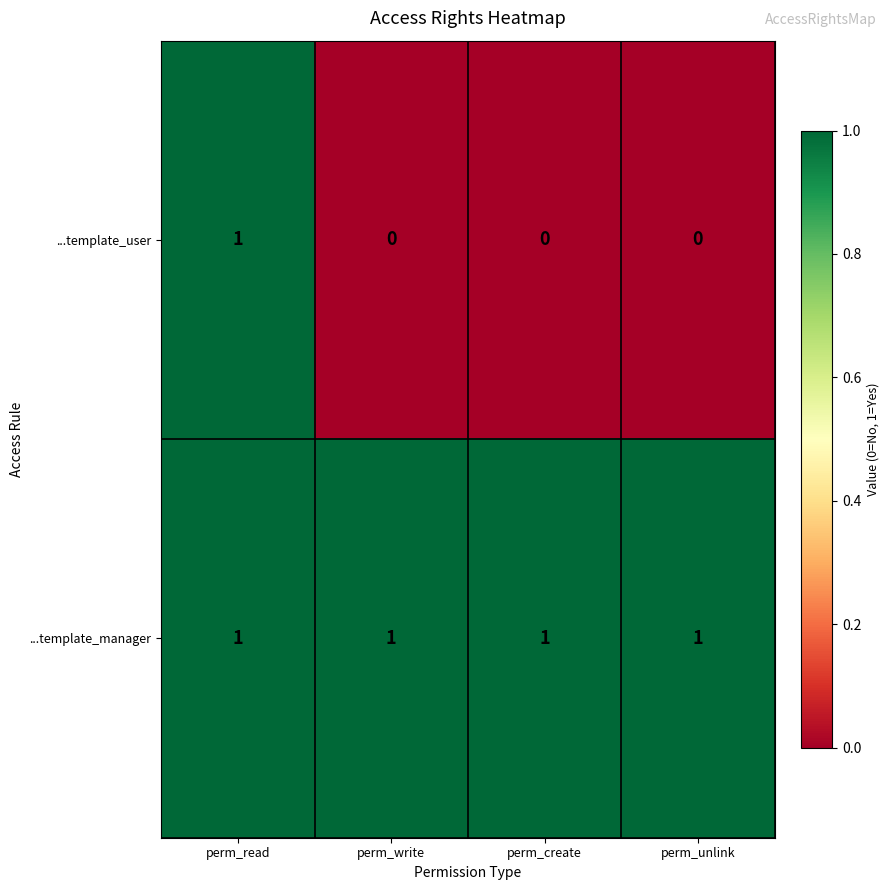

Count the ...template_user values in the range 0 to 1.

4